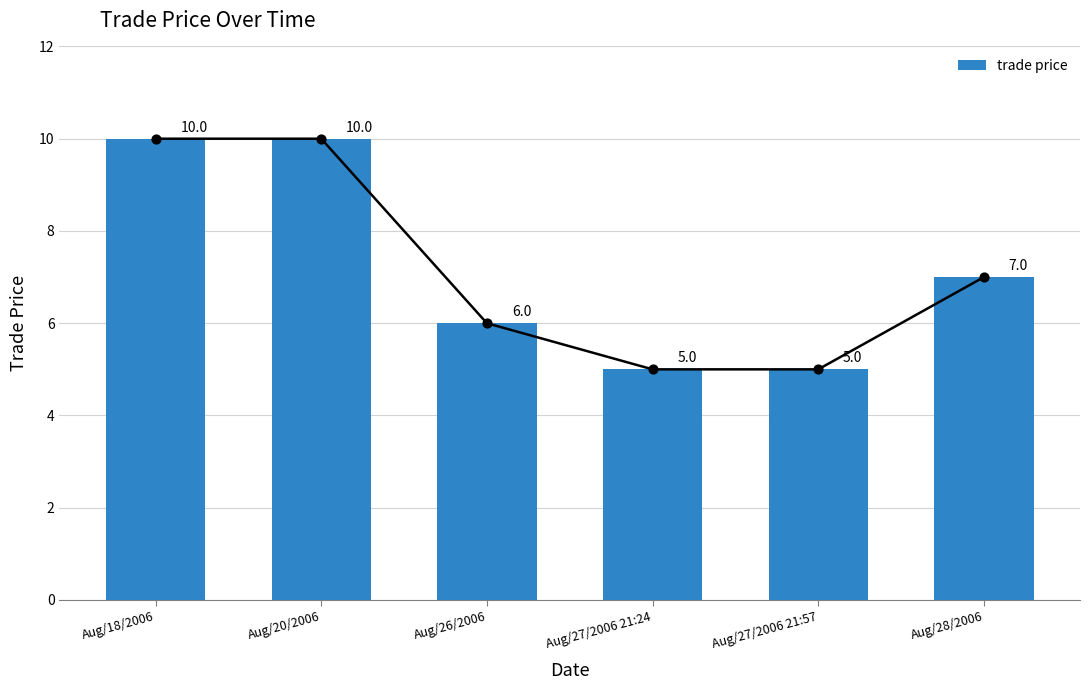

Which has a higher value, Aug/27/2006 21:57 or Aug/20/2006?

Aug/20/2006